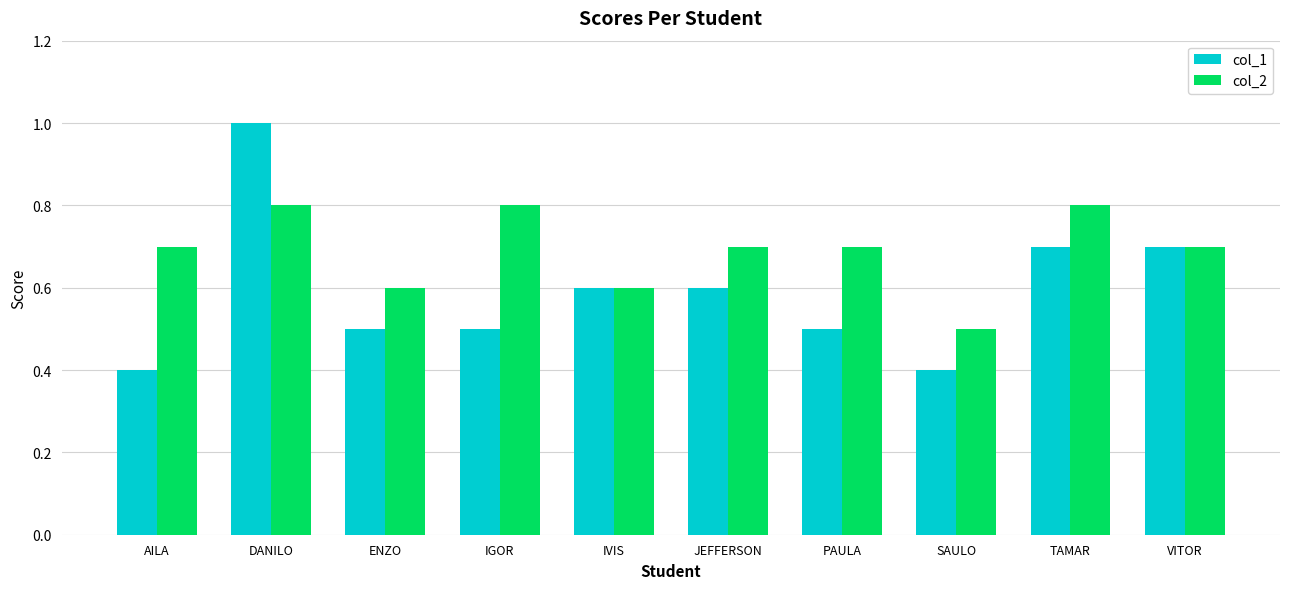

True or false: col_1 has a value of 0.5 at PAULA.

True